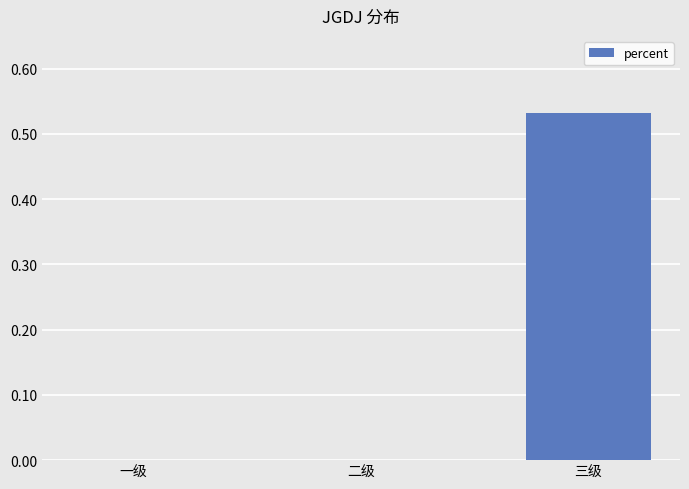

Which label corresponds to the largest value in the chart?

三级